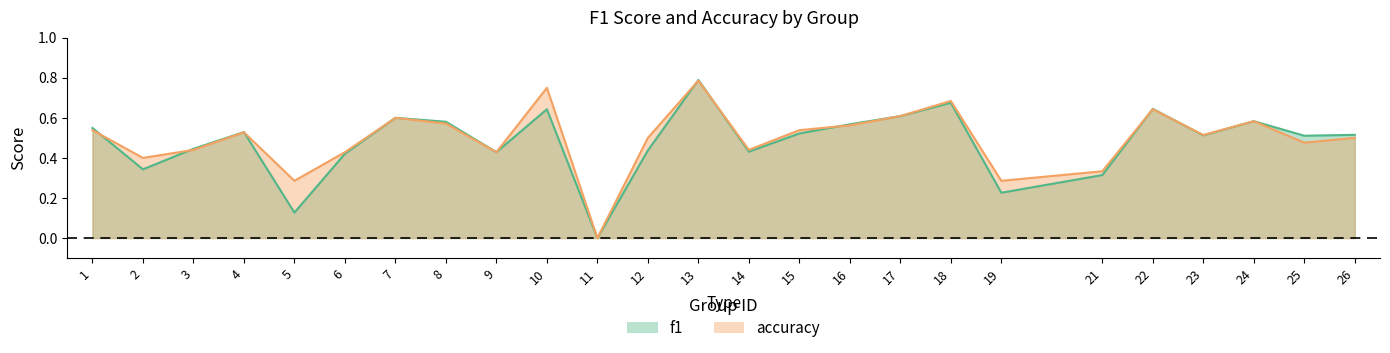

Rank the series at 8 from lowest to highest value.

accuracy, f1